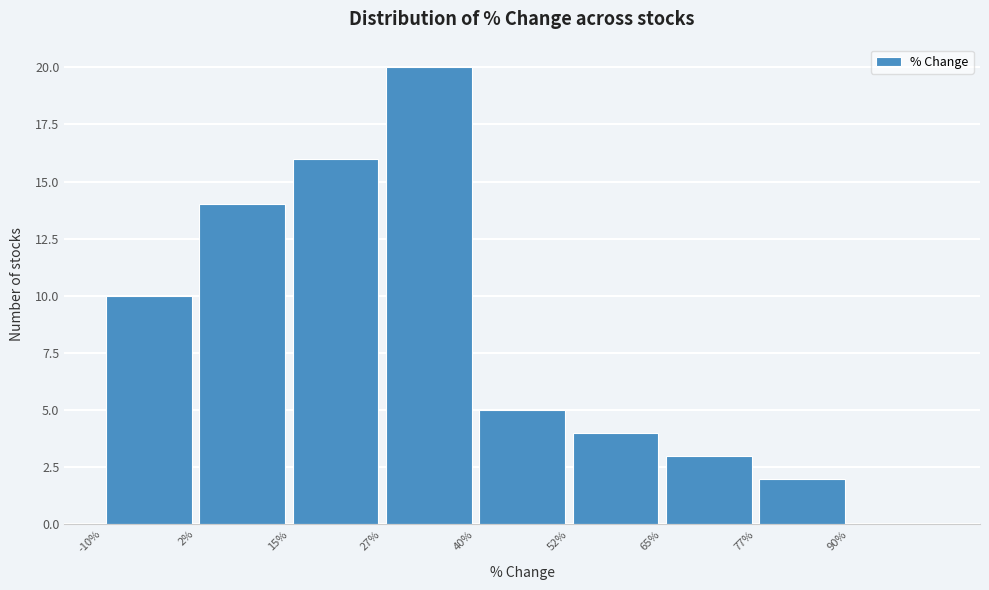

Over which range of the x-axis is the bar tallest?

27.5 to 40.0